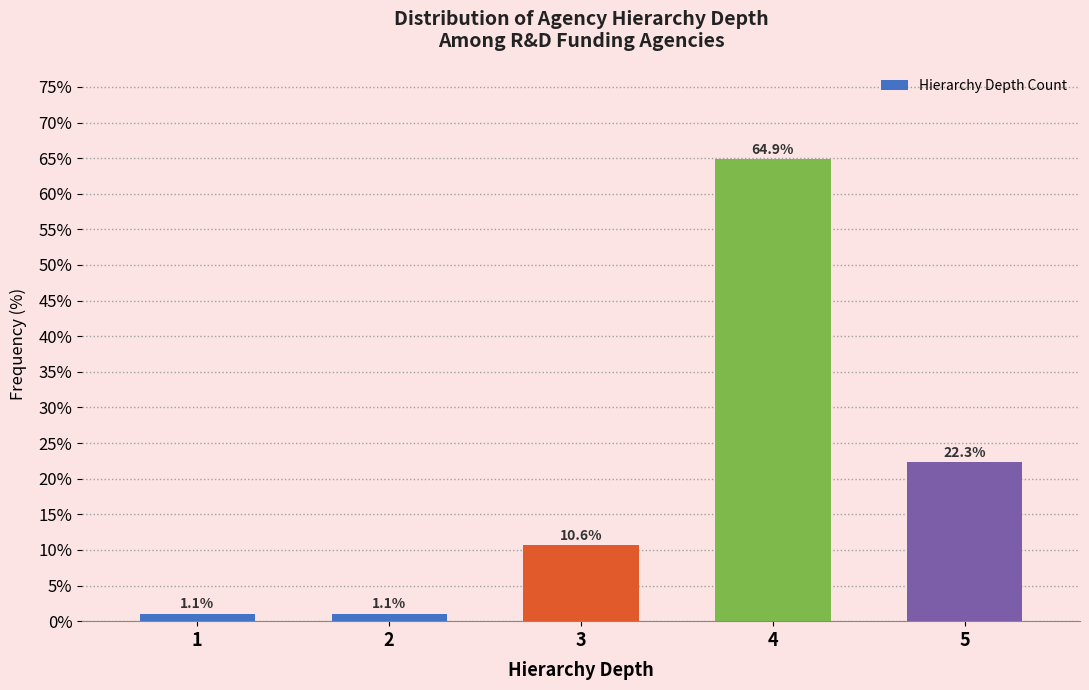

Reading left to right, extract all data points from this chart.

1=1.1	2=1.1	3=10.6	4=64.9	5=22.3